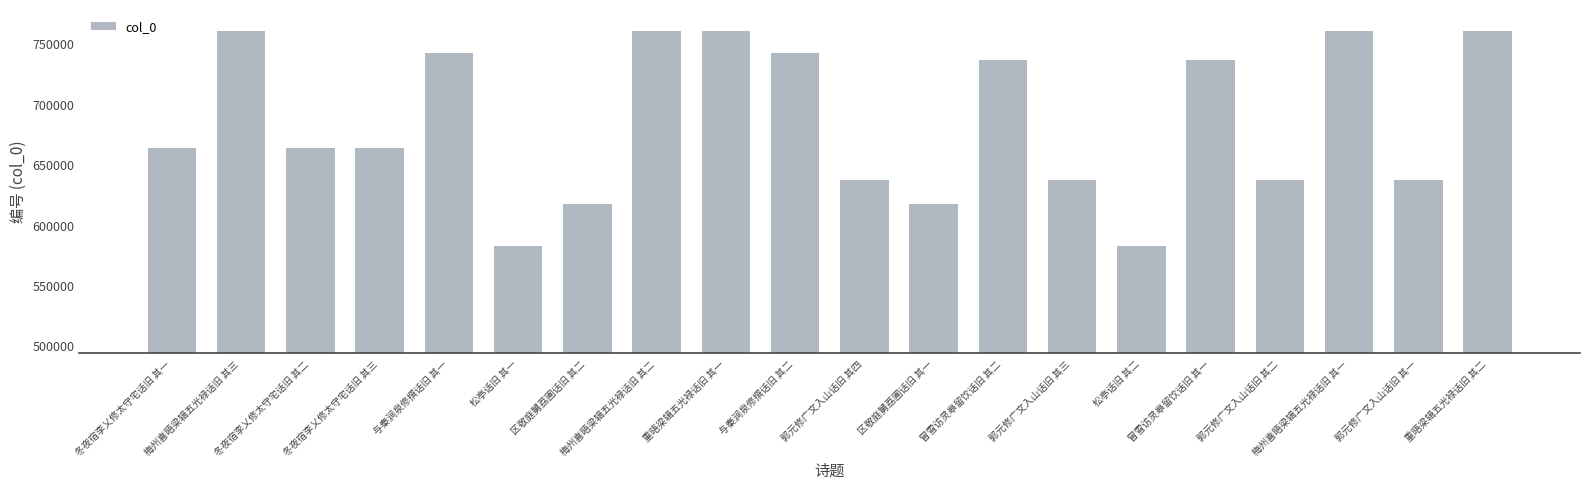

How many bars are there in total?

20